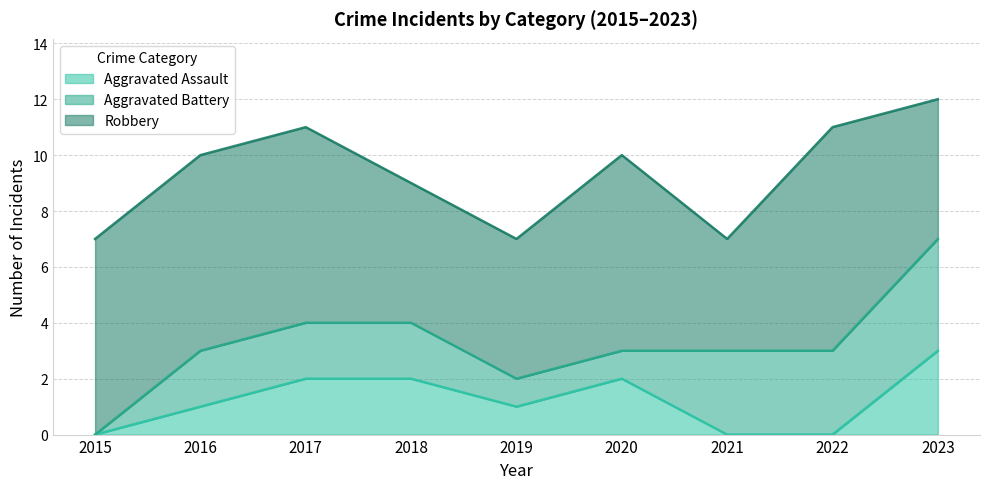

At how many categories does at least one series exceed 6?

5